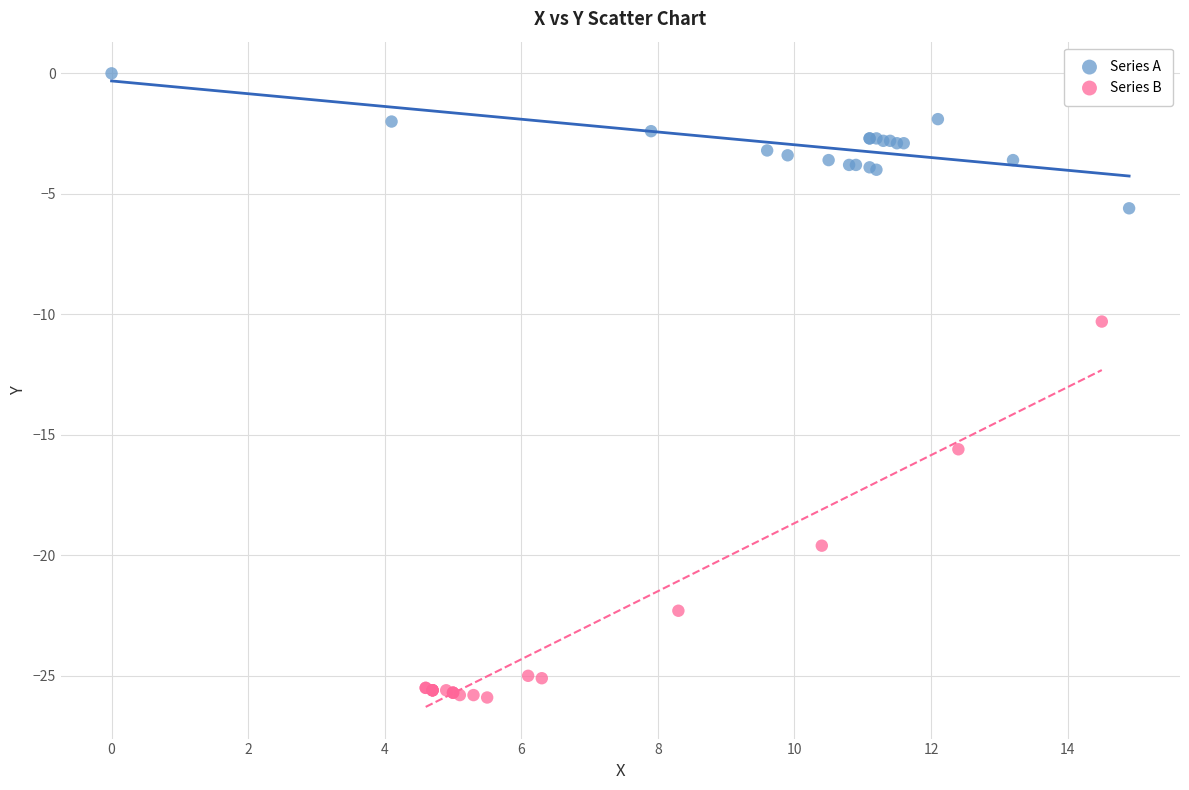

Which series has the largest Y range (max minus min)?

Series B